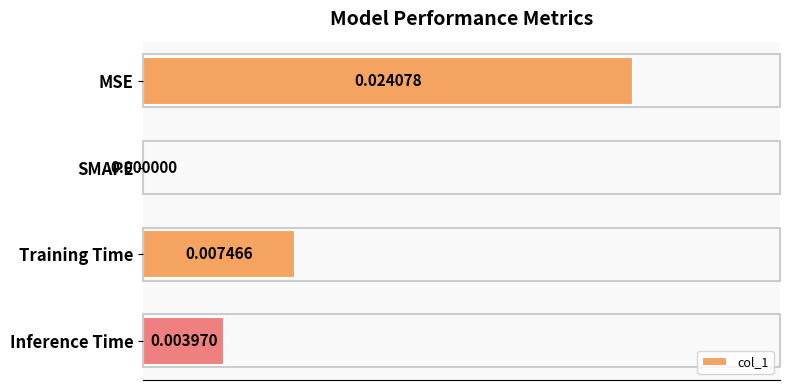

How many positive values are there?

3